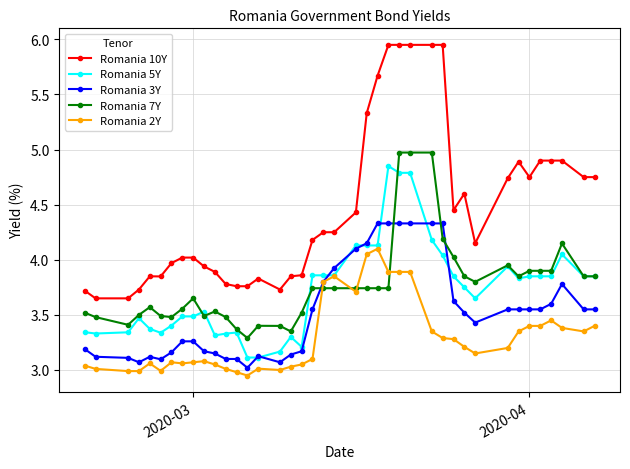

True or false: Romania 2Y and Romania 10Y cross at least once.

False